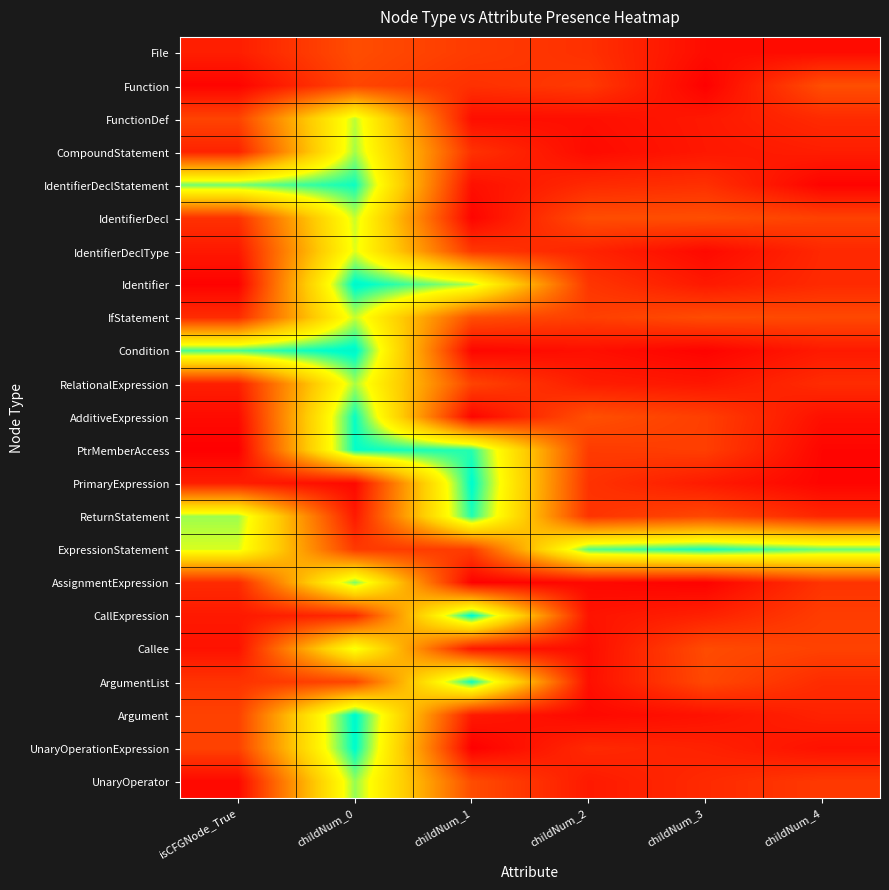

Reading right to left, list all the values displayed in this chart.

File: childNum_4=0.0	childNum_3=0.0	childNum_2=0.2	childNum_1=0.2	childNum_0=0.3	isCFGNode_True=0.1
Function: childNum_4=0.3	childNum_3=0.0	childNum_2=0.2	childNum_1=0.2	childNum_0=0.3	isCFGNode_True=0.0
FunctionDef: childNum_4=0.2	childNum_3=0.1	childNum_2=0.1	childNum_1=0.1	childNum_0=1.1	isCFGNode_True=0.2
CompoundStatement: childNum_4=0.1	childNum_3=0.1	childNum_2=0.0	childNum_1=0.2	childNum_0=1.1	isCFGNode_True=0.1
IdentifierDeclStatement: childNum_4=0.0	childNum_3=0.2	childNum_2=0.2	childNum_1=0.1	childNum_0=1.2	isCFGNode_True=1.1
IdentifierDecl: childNum_4=0.2	childNum_3=0.3	childNum_2=0.3	childNum_1=0.0	childNum_0=1.1	isCFGNode_True=0.2
IdentifierDeclType: childNum_4=0.1	childNum_3=0.0	childNum_2=0.1	childNum_1=0.2	childNum_0=1.0	isCFGNode_True=0.1
Identifier: childNum_4=0.2	childNum_3=0.1	childNum_2=0.2	childNum_1=1.1	childNum_0=1.3	isCFGNode_True=0.0
IfStatement: childNum_4=0.3	childNum_3=0.3	childNum_2=0.2	childNum_1=0.3	childNum_0=1.1	isCFGNode_True=0.2
Condition: childNum_4=0.1	childNum_3=0.0	childNum_2=0.1	childNum_1=0.0	childNum_0=1.3	isCFGNode_True=1.2
RelationalExpression: childNum_4=0.2	childNum_3=0.1	childNum_2=0.1	childNum_1=0.2	childNum_0=1.1	isCFGNode_True=0.1
AdditiveExpression: childNum_4=0.1	childNum_3=0.2	childNum_2=0.3	childNum_1=0.0	childNum_0=1.2	isCFGNode_True=0.0
PtrMemberAccess: childNum_4=0.0	childNum_3=0.2	childNum_2=0.2	childNum_1=1.2	childNum_0=1.2	isCFGNode_True=0.0
PrimaryExpression: childNum_4=0.0	childNum_3=0.1	childNum_2=0.2	childNum_1=1.3	childNum_0=0.0	isCFGNode_True=0.1
ReturnStatement: childNum_4=0.1	childNum_3=0.3	childNum_2=0.2	childNum_1=1.2	childNum_0=0.1	isCFGNode_True=1.1
ExpressionStatement: childNum_4=1.1	childNum_3=1.2	childNum_2=1.2	childNum_1=0.2	childNum_0=0.2	isCFGNode_True=1.0
AssignmentExpression: childNum_4=0.2	childNum_3=0.0	childNum_2=0.0	childNum_1=0.0	childNum_0=1.1	isCFGNode_True=0.2
CallExpression: childNum_4=0.2	childNum_3=0.1	childNum_2=0.1	childNum_1=1.3	childNum_0=0.2	isCFGNode_True=0.1
Callee: childNum_4=0.2	childNum_3=0.3	childNum_2=0.0	childNum_1=0.1	childNum_0=1.0	isCFGNode_True=0.1
ArgumentList: childNum_4=0.2	childNum_3=0.3	childNum_2=0.1	childNum_1=1.2	childNum_0=0.3	isCFGNode_True=0.2
Argument: childNum_4=0.1	childNum_3=0.1	childNum_2=0.0	childNum_1=0.1	childNum_0=1.3	isCFGNode_True=0.2
UnaryOperationExpression: childNum_4=0.1	childNum_3=0.1	childNum_2=0.2	childNum_1=0.0	childNum_0=1.3	isCFGNode_True=0.2
UnaryOperator: childNum_4=0.2	childNum_3=0.2	childNum_2=0.1	childNum_1=0.3	childNum_0=1.1	isCFGNode_True=0.0